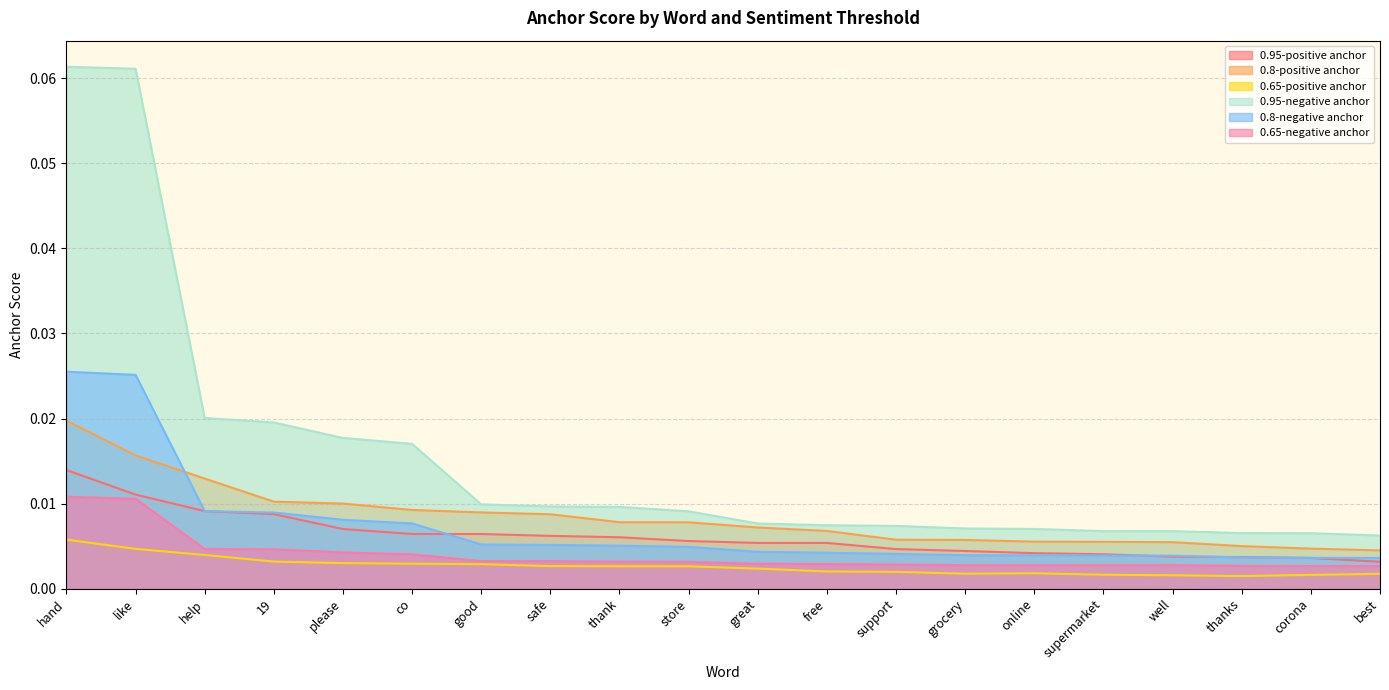

The 0.65-positive anchor series shows 0.0 at like. True or false?

True